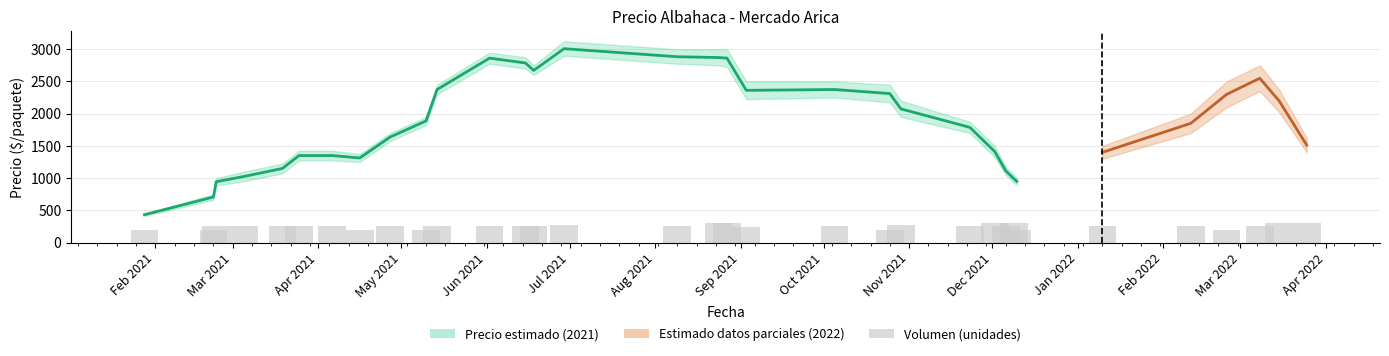

How many data points in Precio promedio ponderado are less than 1950?

16